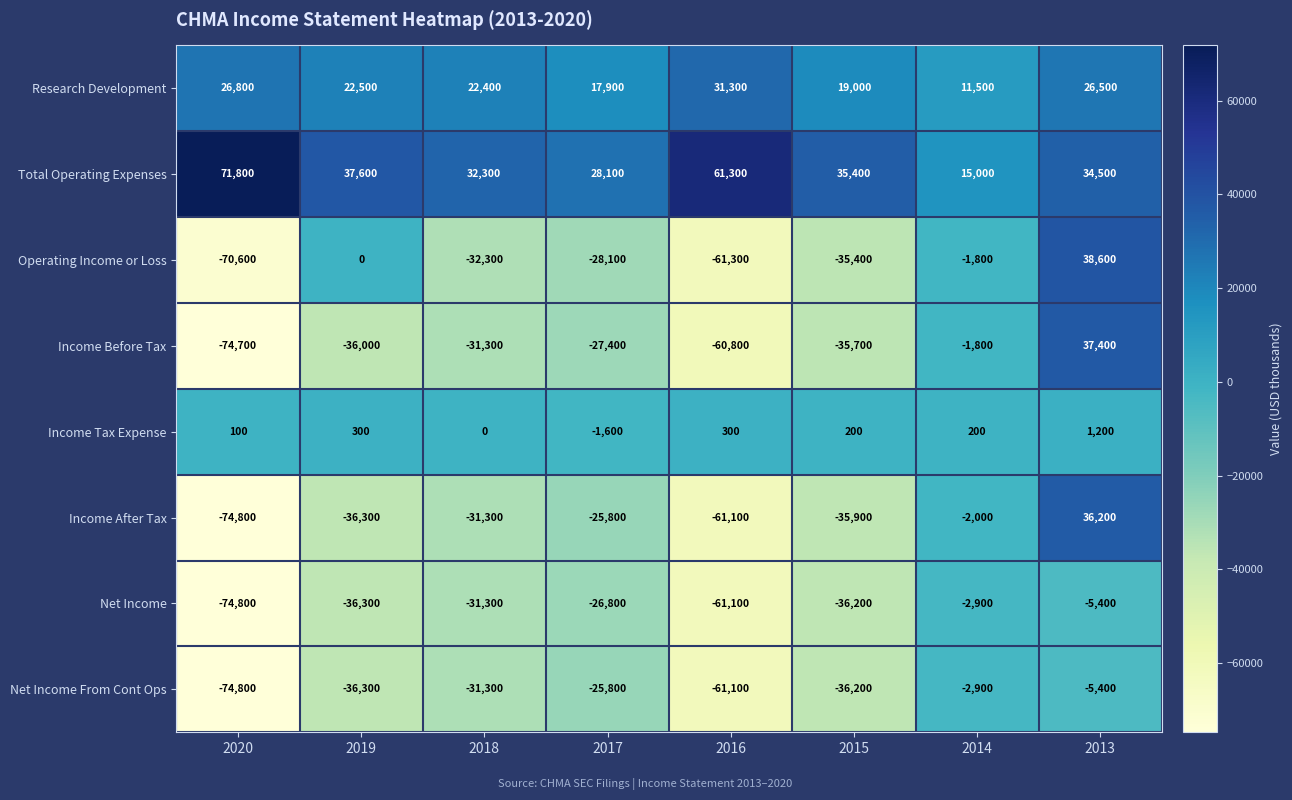

What is the total value across all series at 2019?

-84500